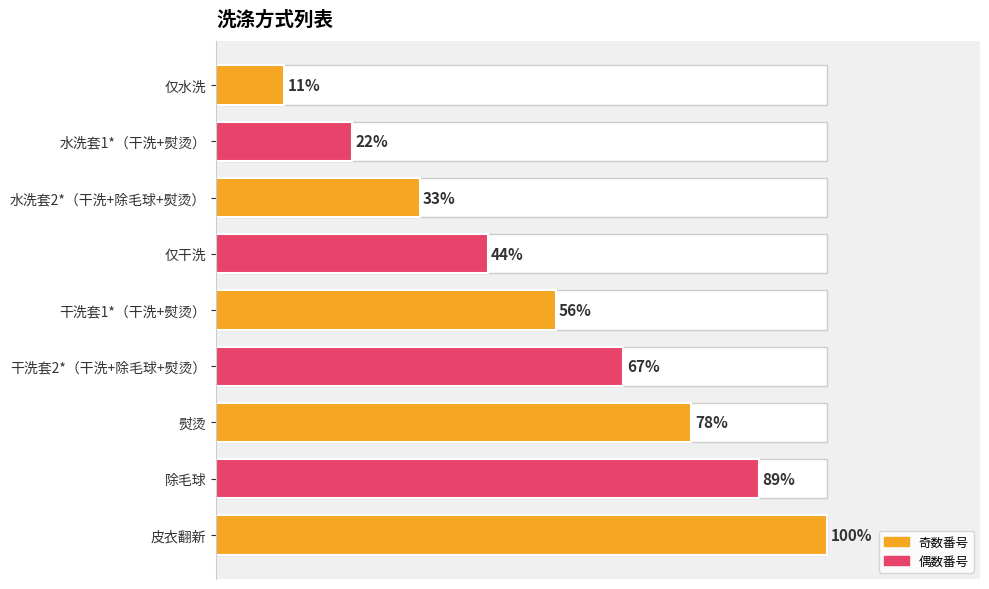

Are the bars horizontal?

Yes